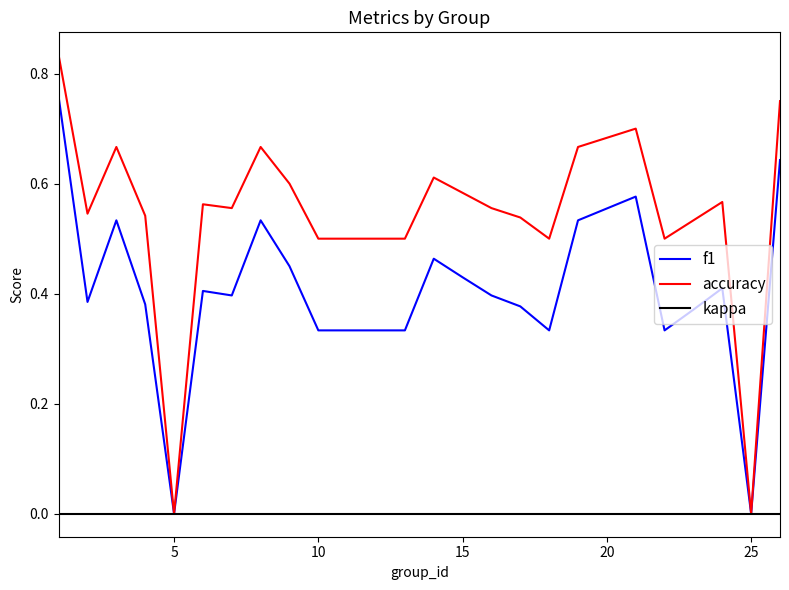

Which series has the largest total across all categories?

accuracy